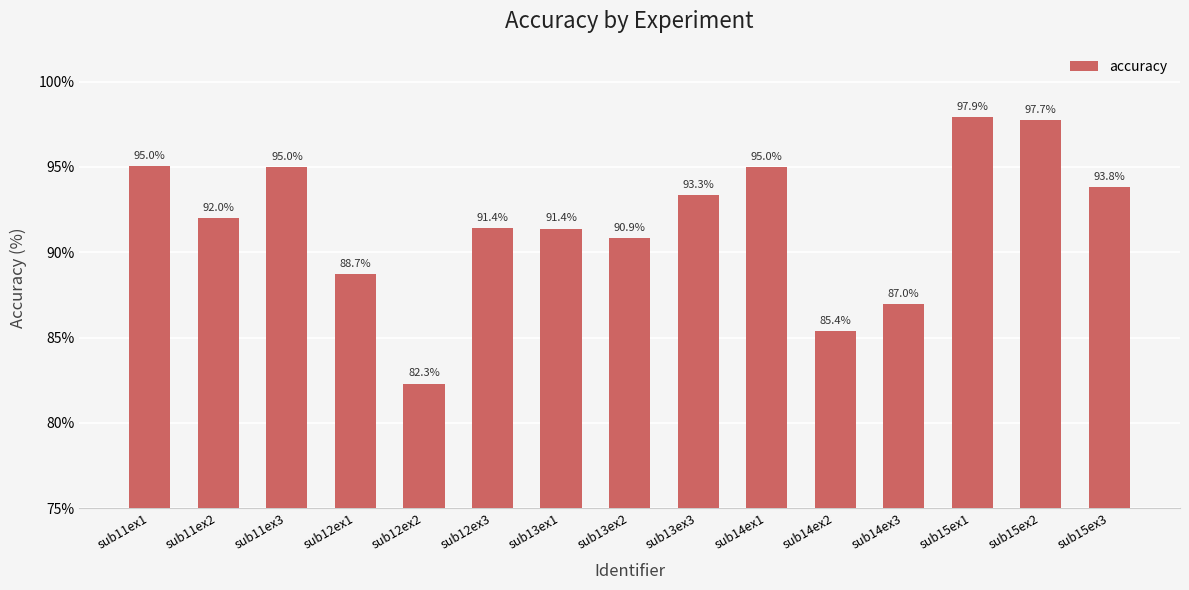

What is the maximum value shown in the chart?

97.9